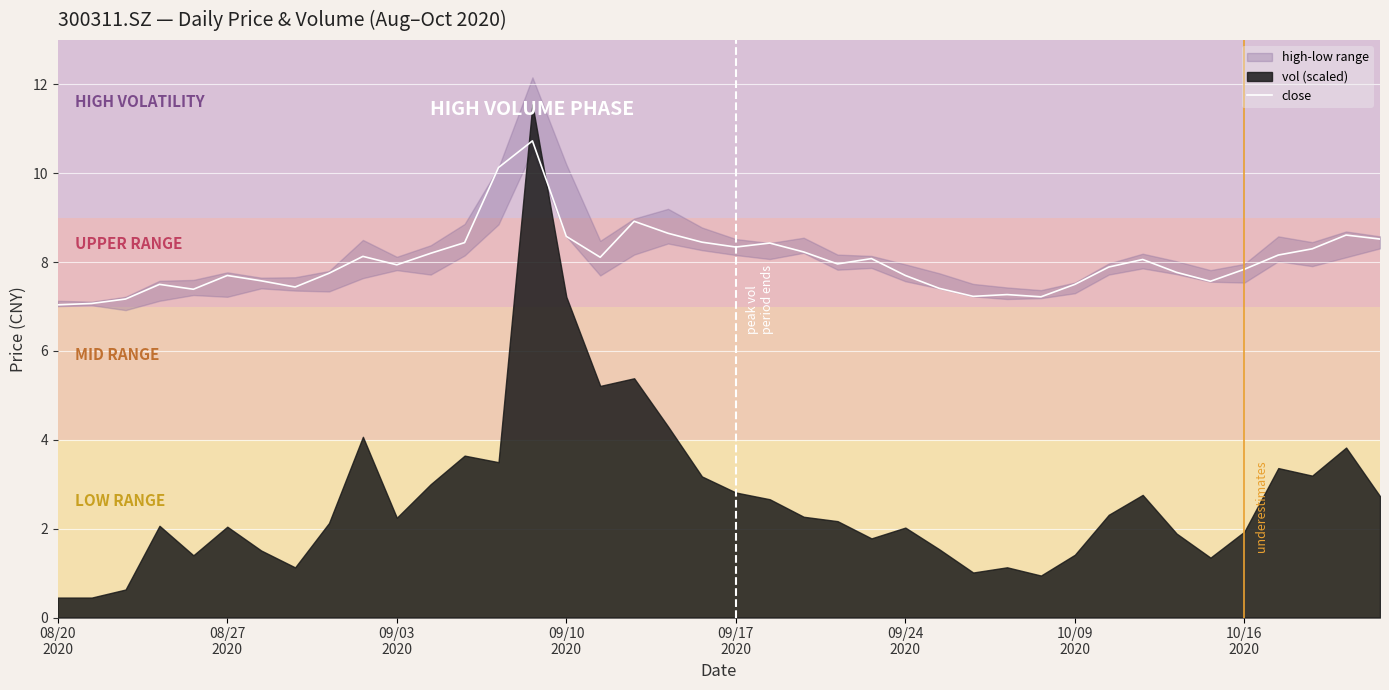

The chart shows a value of 10.1 at 13. True or false?

True